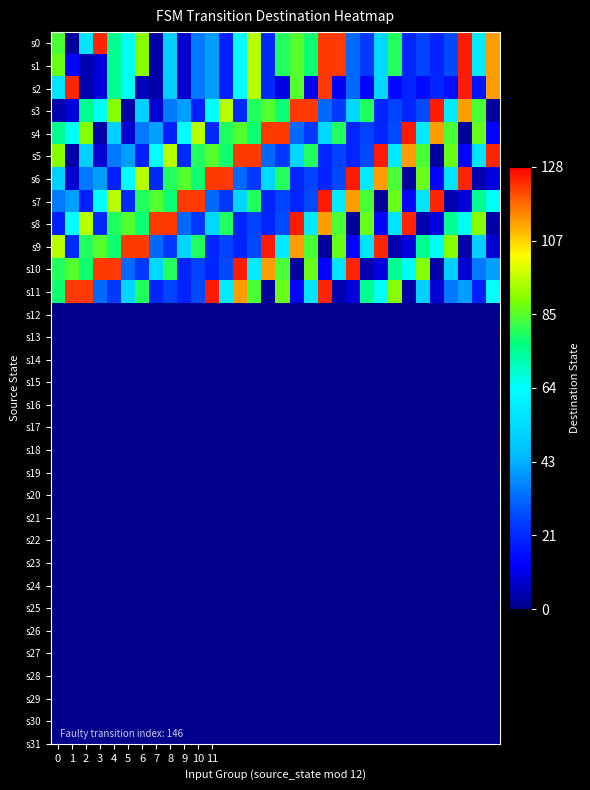

What is the greatest value displayed?

125